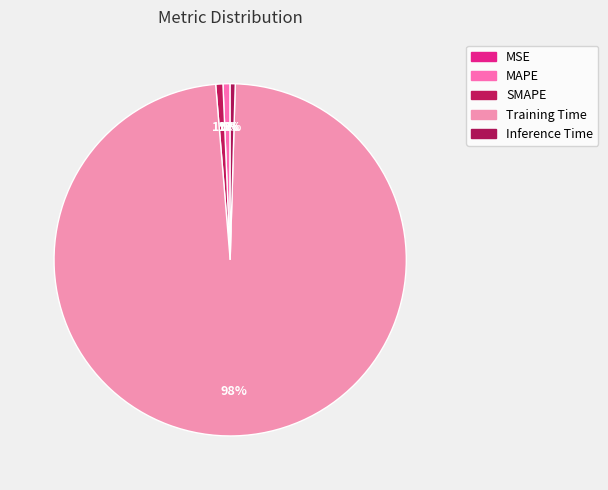

To the nearest percent, what percentage of the pie is MAPE?

1%